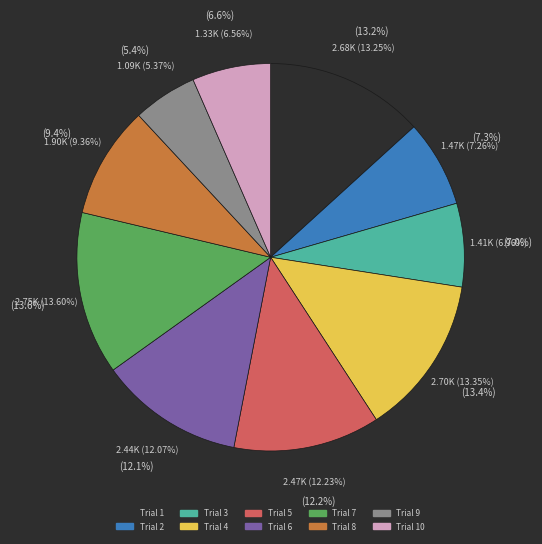

To the nearest percent, what is the combined percentage of 9 and 3?

12%